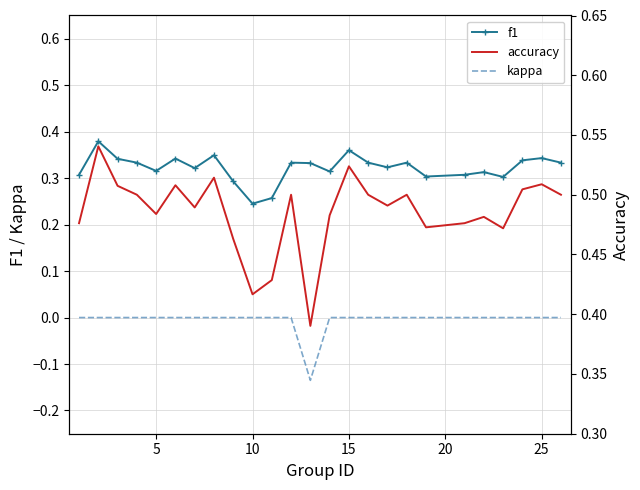

True or false: f1 and kappa intersect in this chart.

False